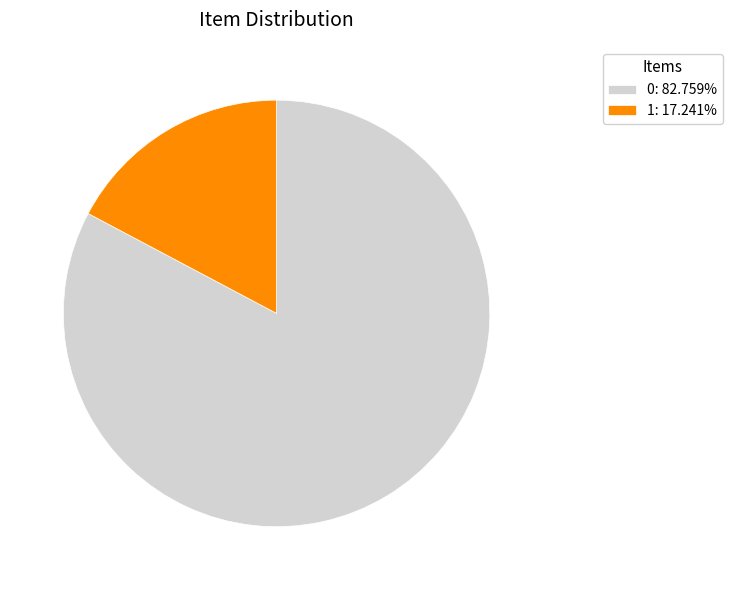

Combined, do 0: 82.759% and 1: 17.241% account for over 50%?

Yes